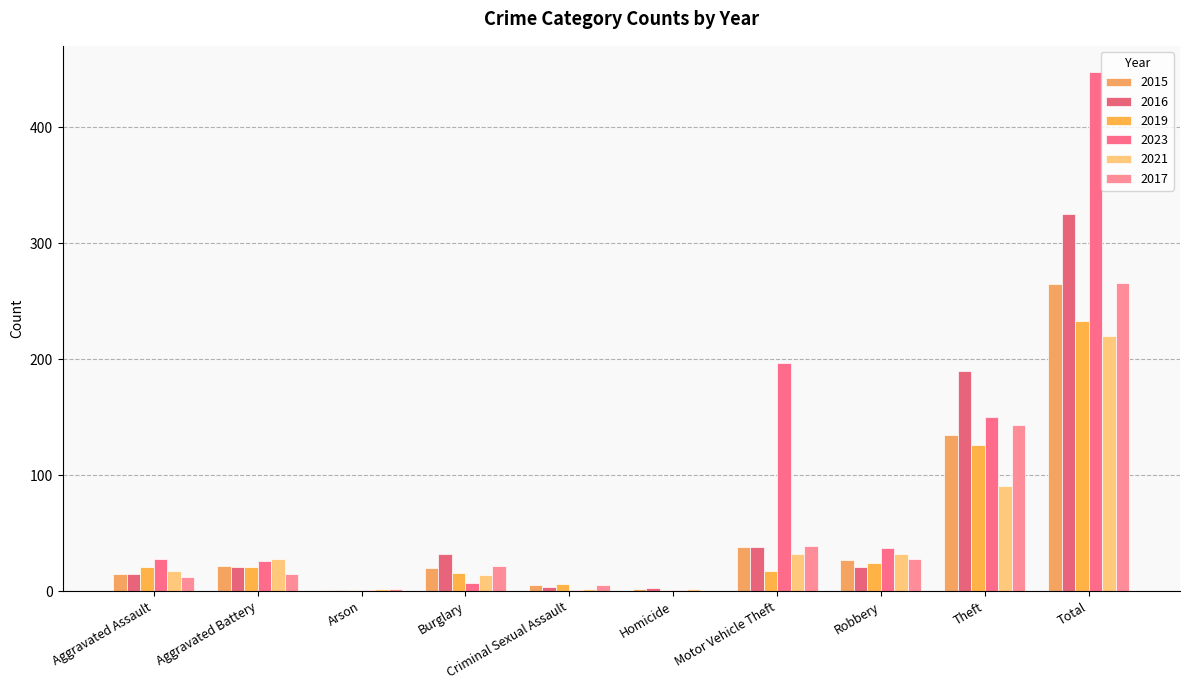

Is the value of 2015 at Total greater than the value of 2021 at Aggravated Assault?

Yes